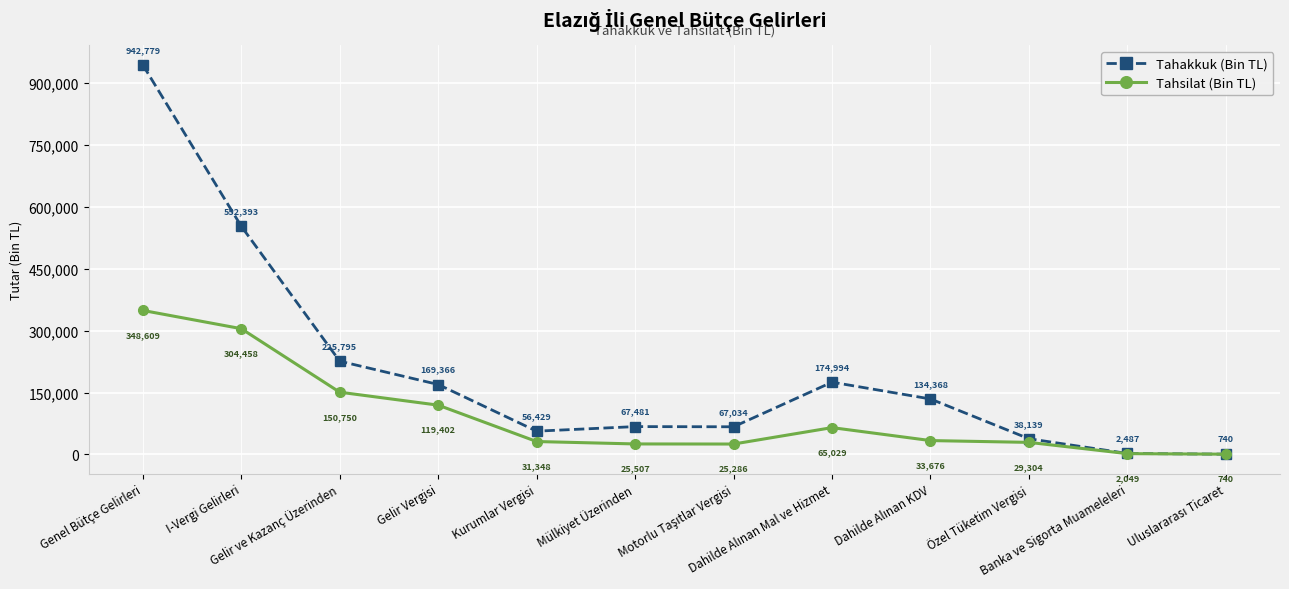

True or false: Tahsilat (Bin TL) has more than 2 points higher than both neighbors.

False